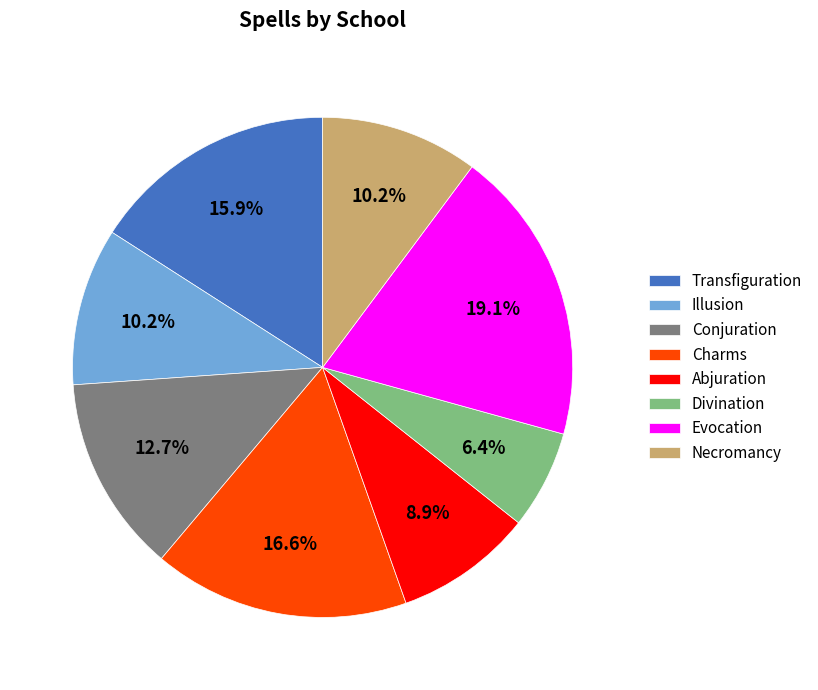

Which slice is the smallest?

Divination